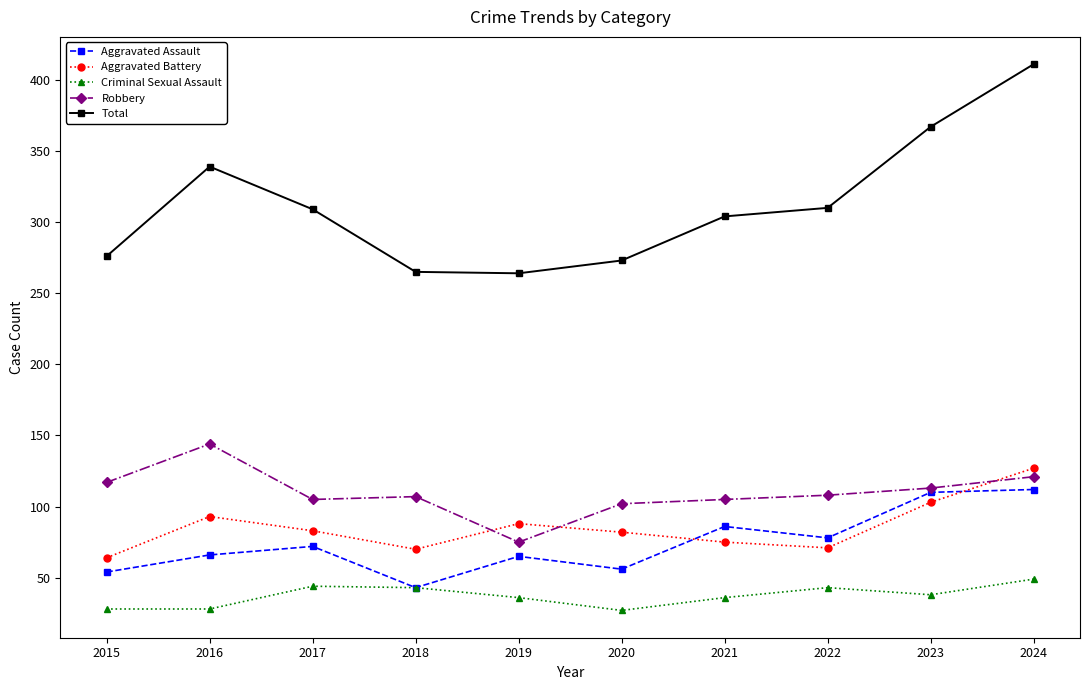

What is the lowest value of the Criminal Sexual Assault series?

27